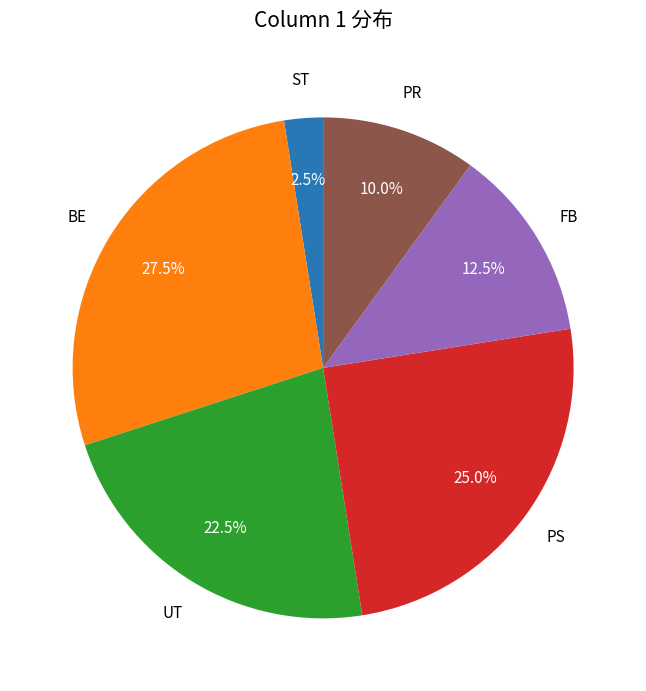

To the nearest percent, what is the average slice percentage?

17%